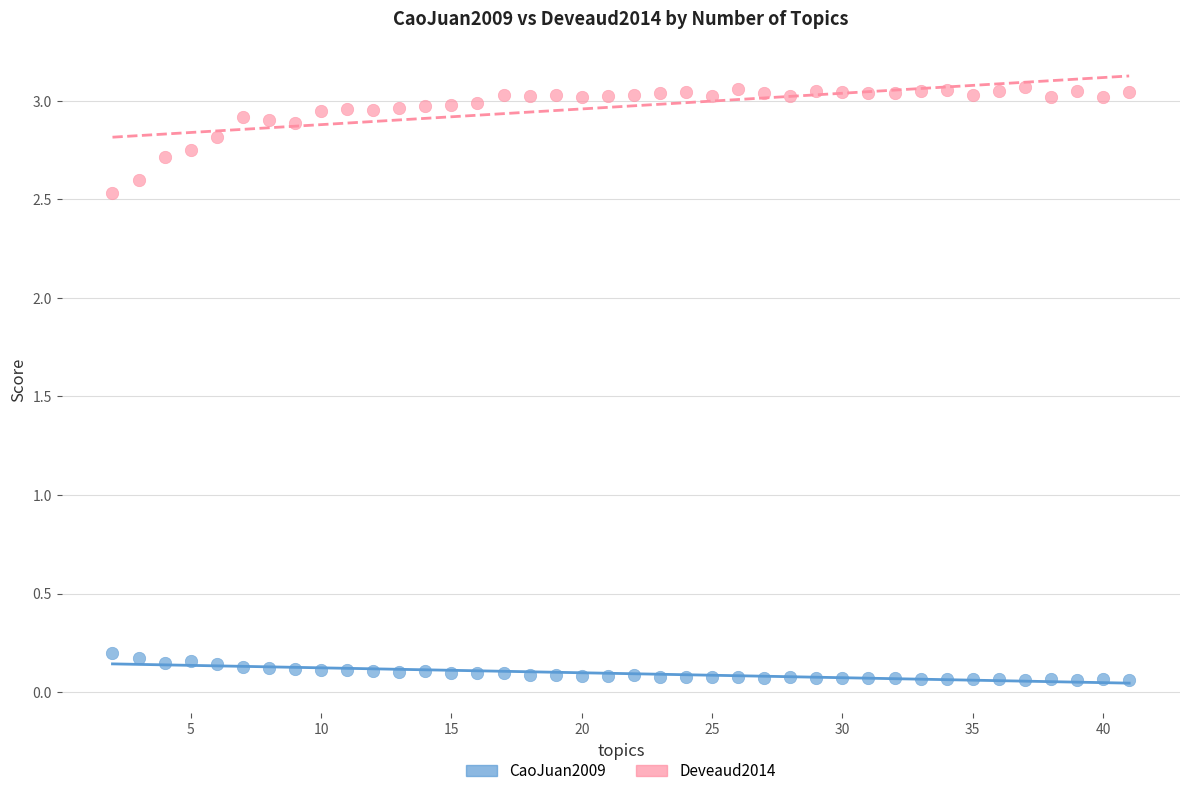

Which series contains the highest Y value?

Deveaud2014